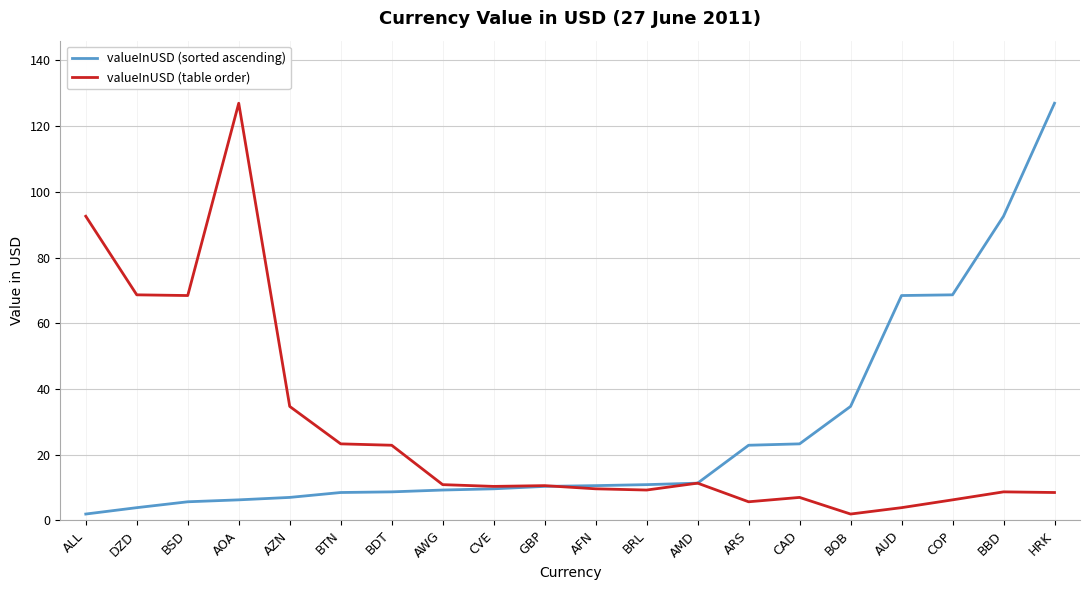

What is the difference between the maximum and minimum values in the valueInUSD (table order) series?

125.1